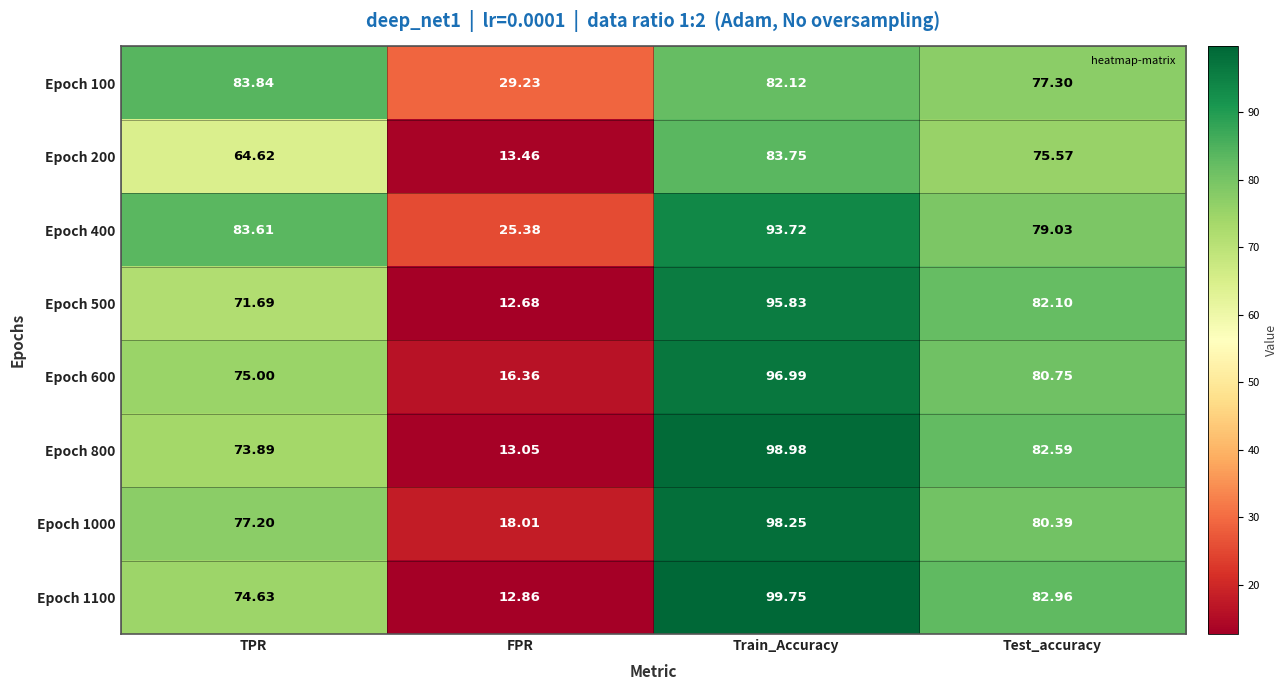

At which label does Epoch 1000 first exceed 80?

Train_Accuracy